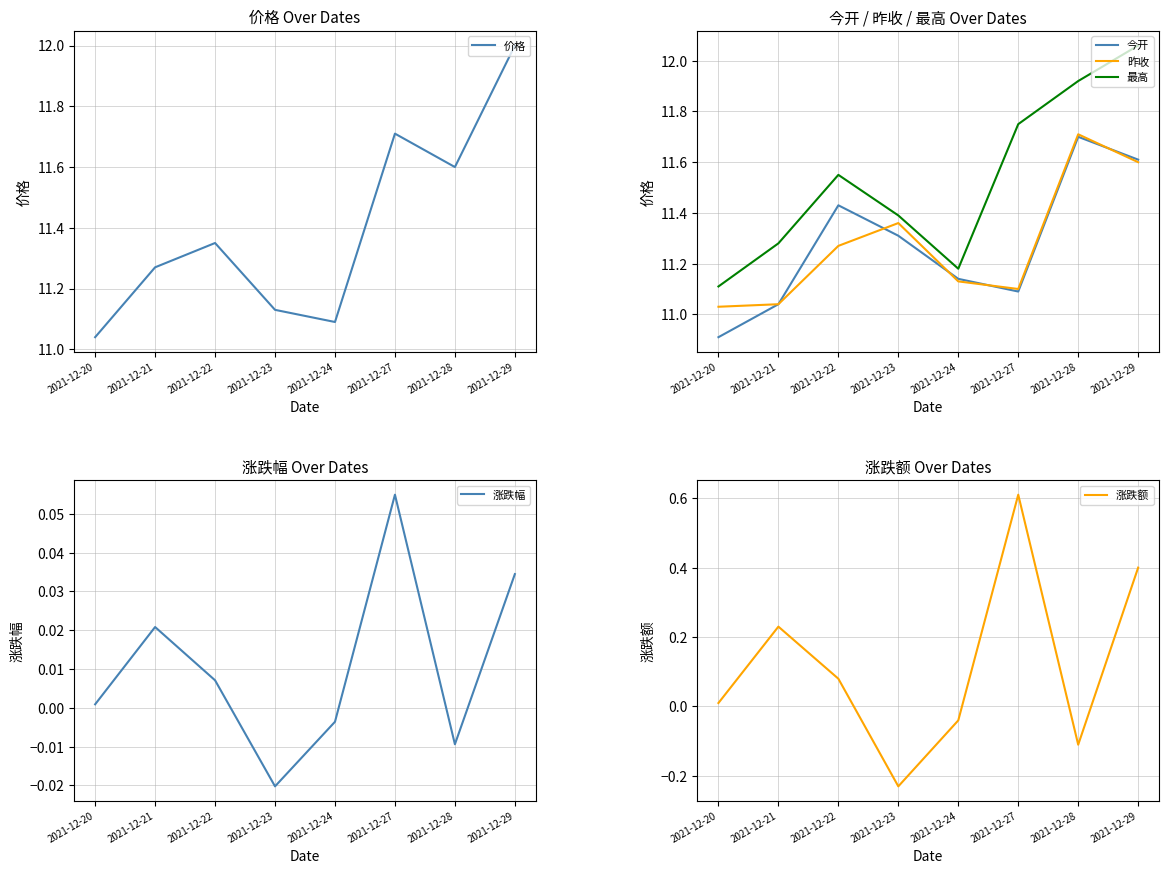

What is the sum of all 昨收 values?

90.2